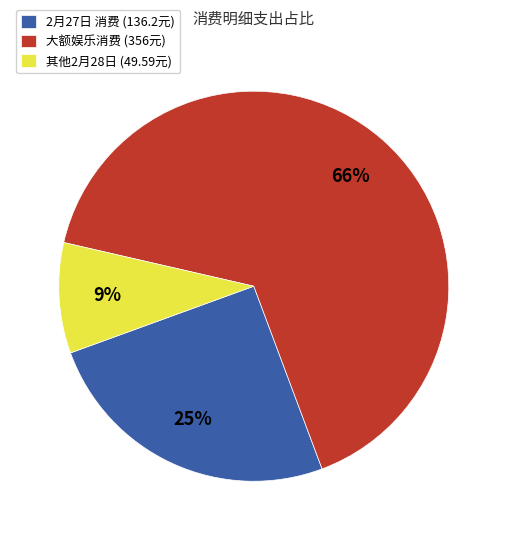

To the nearest percent, what percentage of the pie is 大额娱乐消费 (356元)?

66%